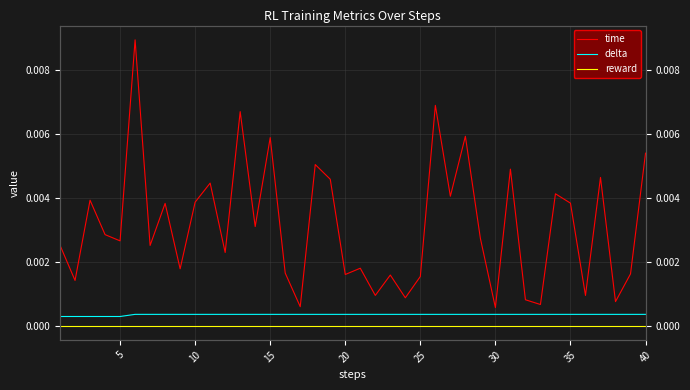

True or false: delta has more than 2 interior local peaks.

False